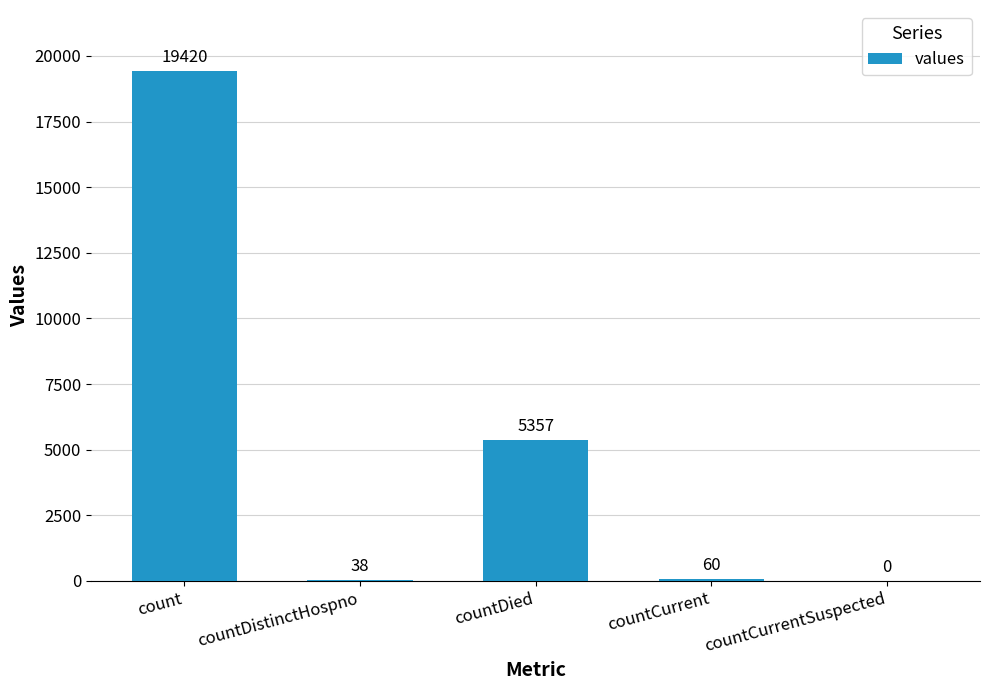

Which category has the highest value across all series?

count